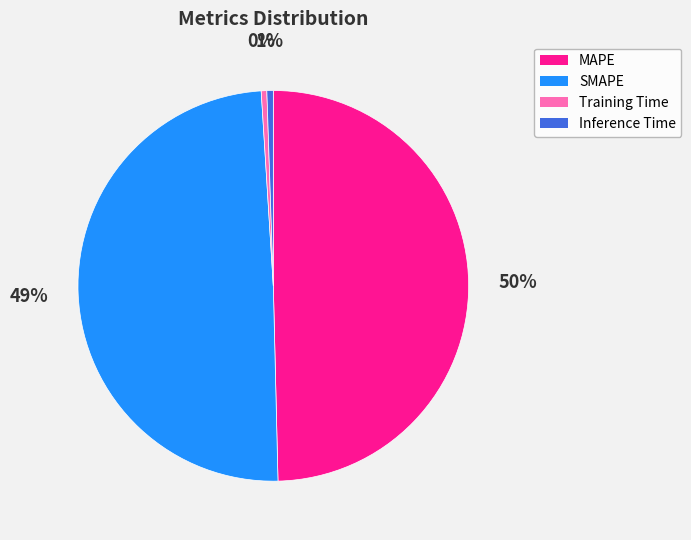

How many slices are in this pie chart?

4